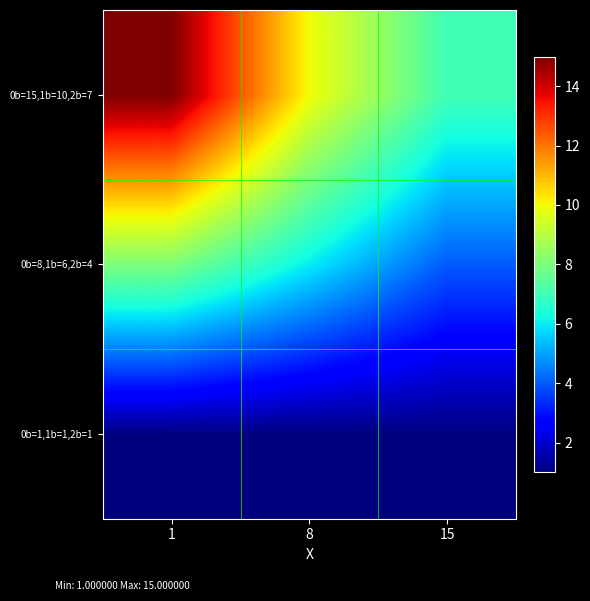

How many distinct data groups are displayed?

3